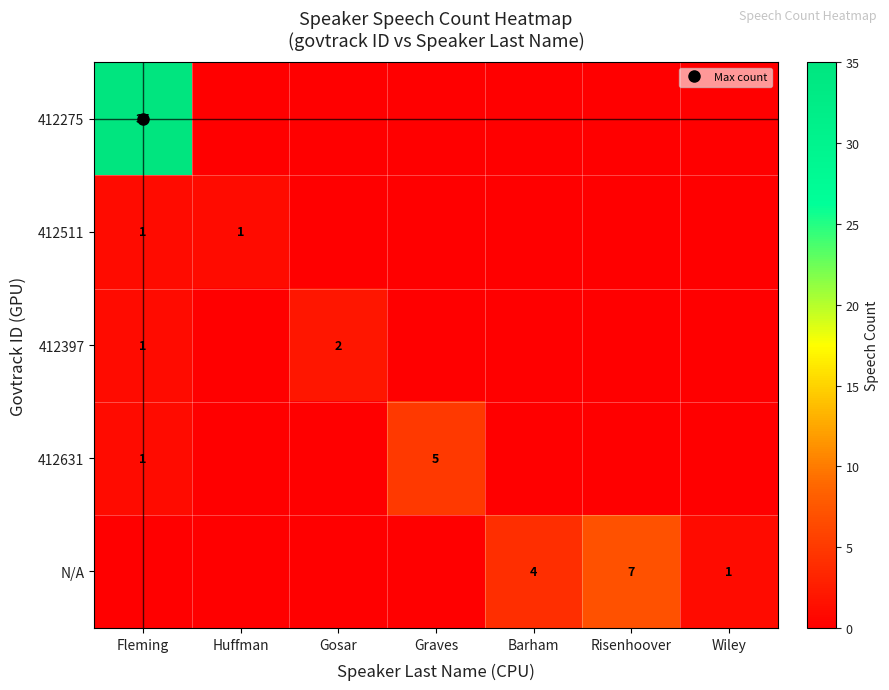

The value of 412397 at Gosar is 1. True or false?

False